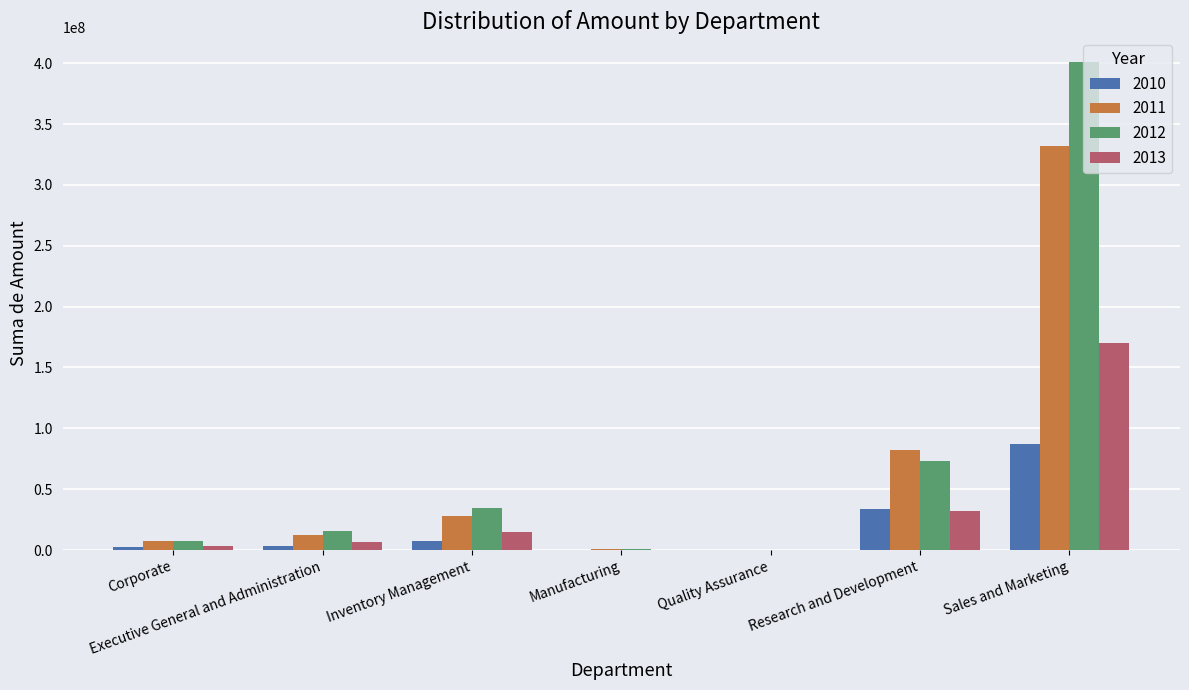

Which label corresponds to the largest value in the chart?

Sales and Marketing